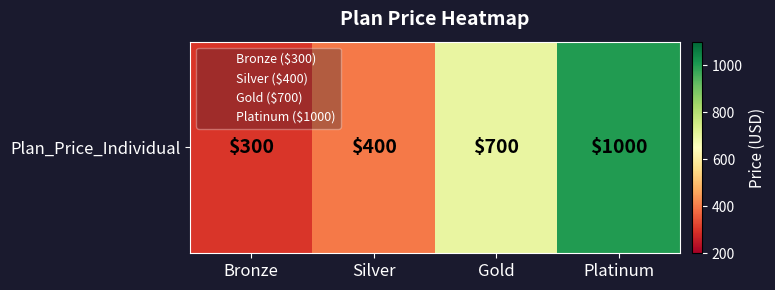

At which label is the value closest to 650?

Gold